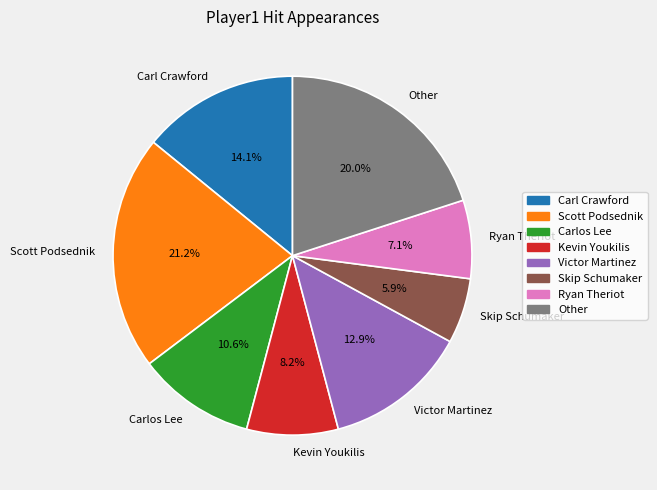

The Victor Martinez slice represents 19% of the pie. True or false?

False